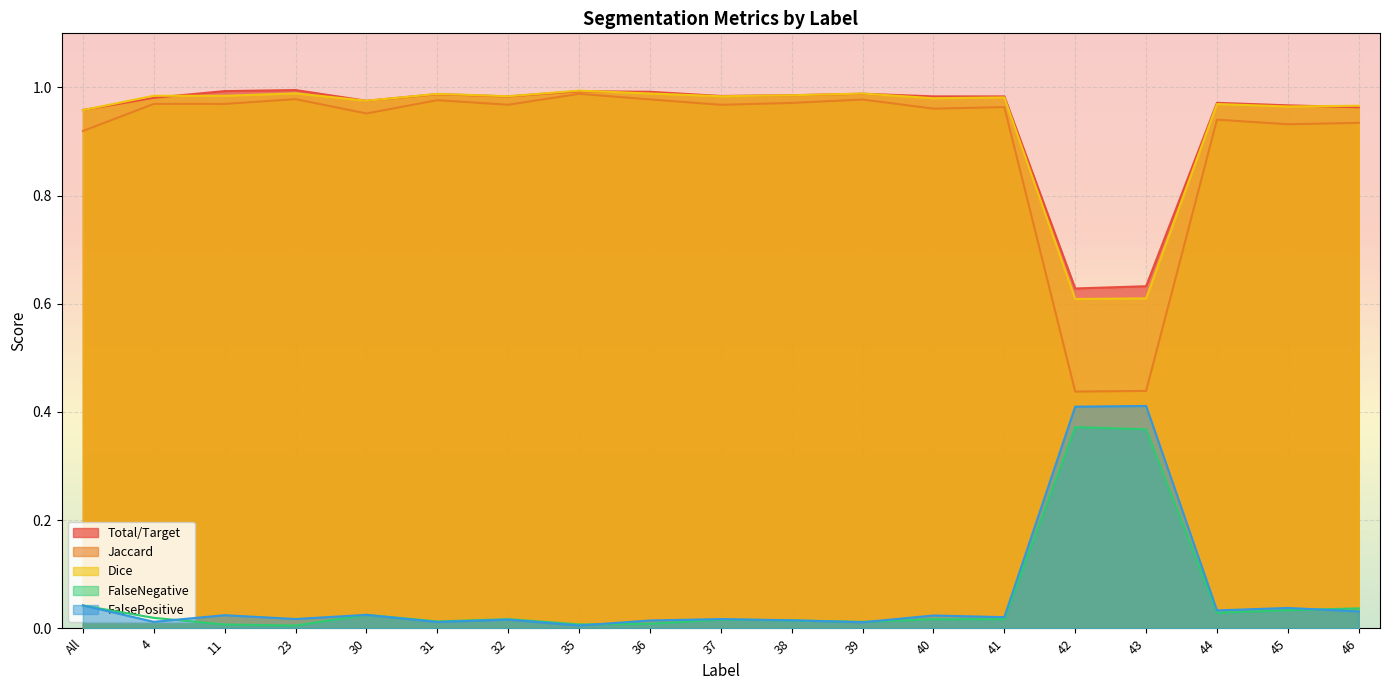

List the series in order of their peak value, lowest first.

FalseNegative, FalsePositive, Jaccard, Dice, Total/Target